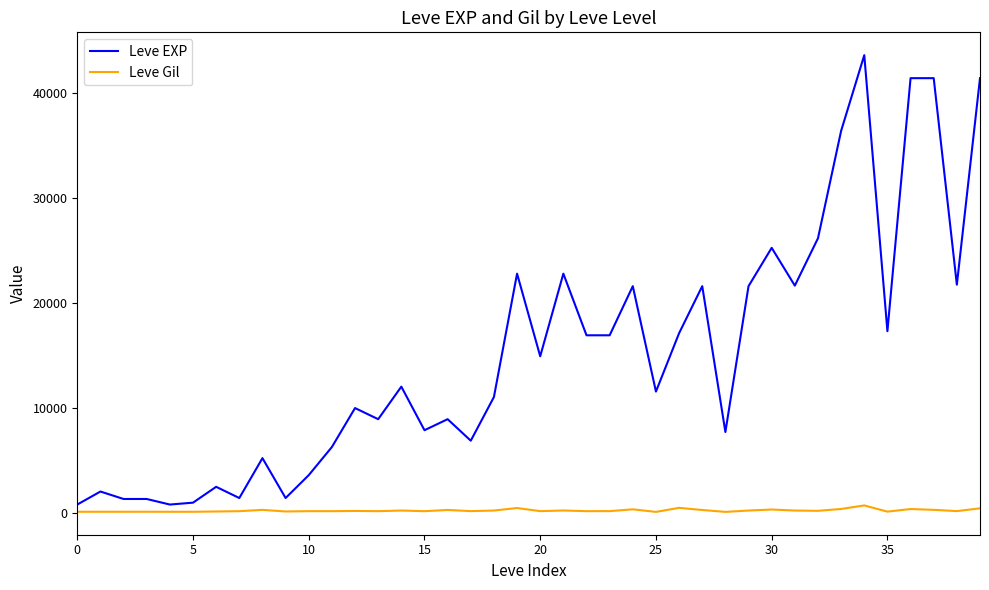

Rank the series by their maximum value, from lowest to highest.

Leve Gil, Leve EXP